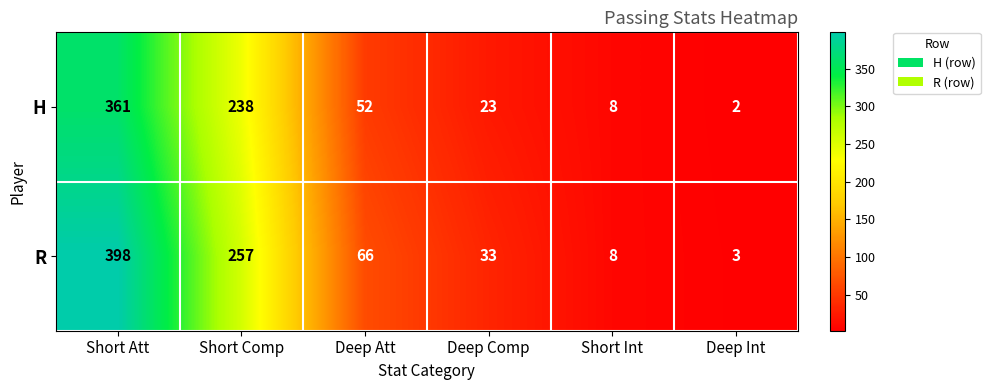

Count the number of categories in the chart.

6